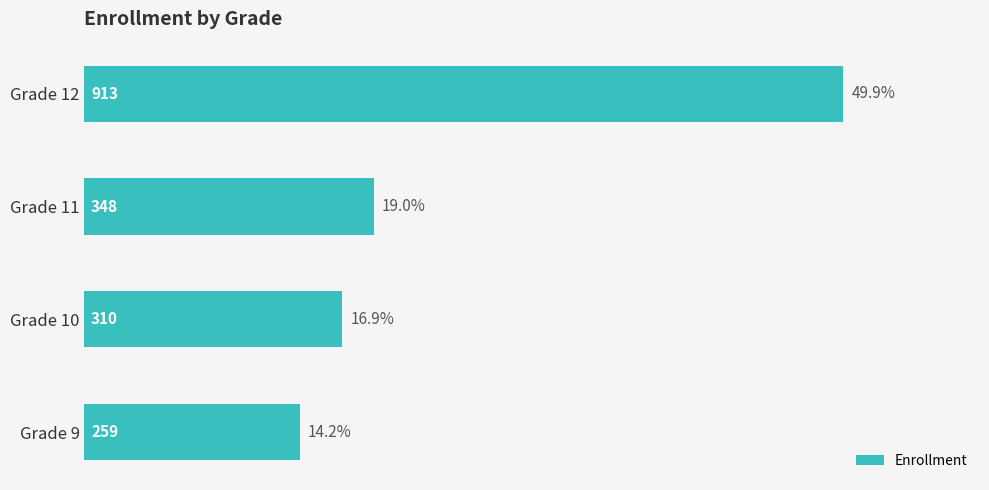

What is the smallest value displayed?

259